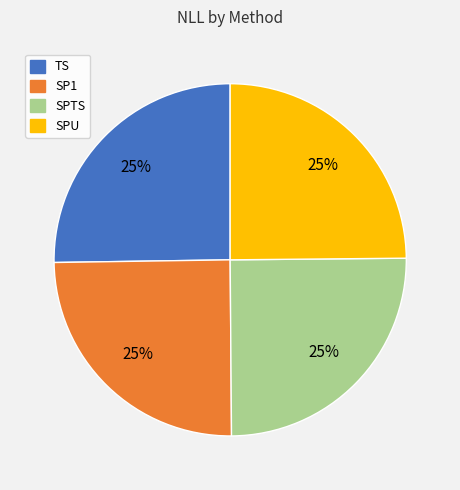

Count the number of slices in the pie.

4